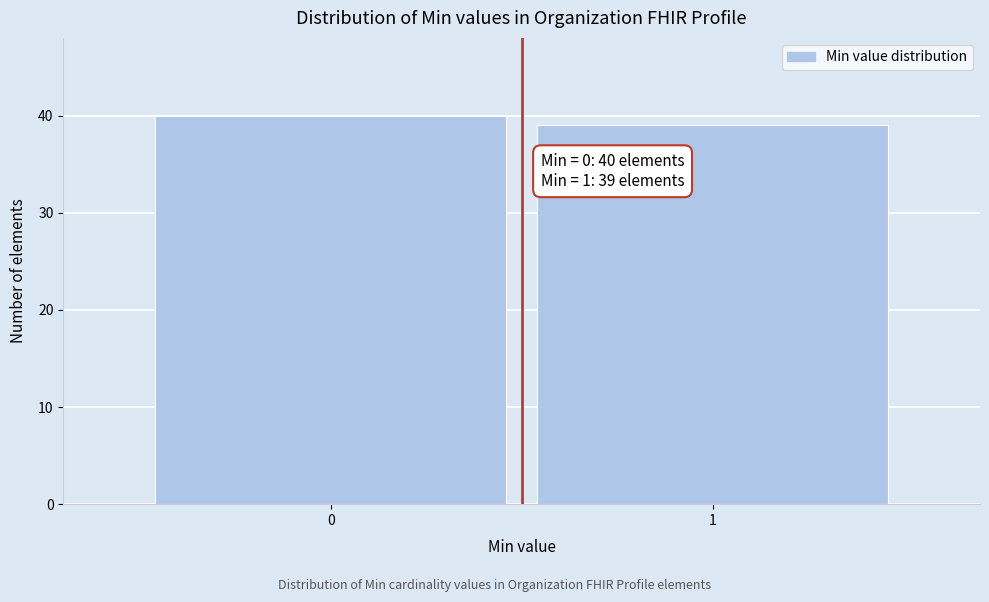

Reading right to left, transcribe all the data shown in this chart.

1=39	0=40